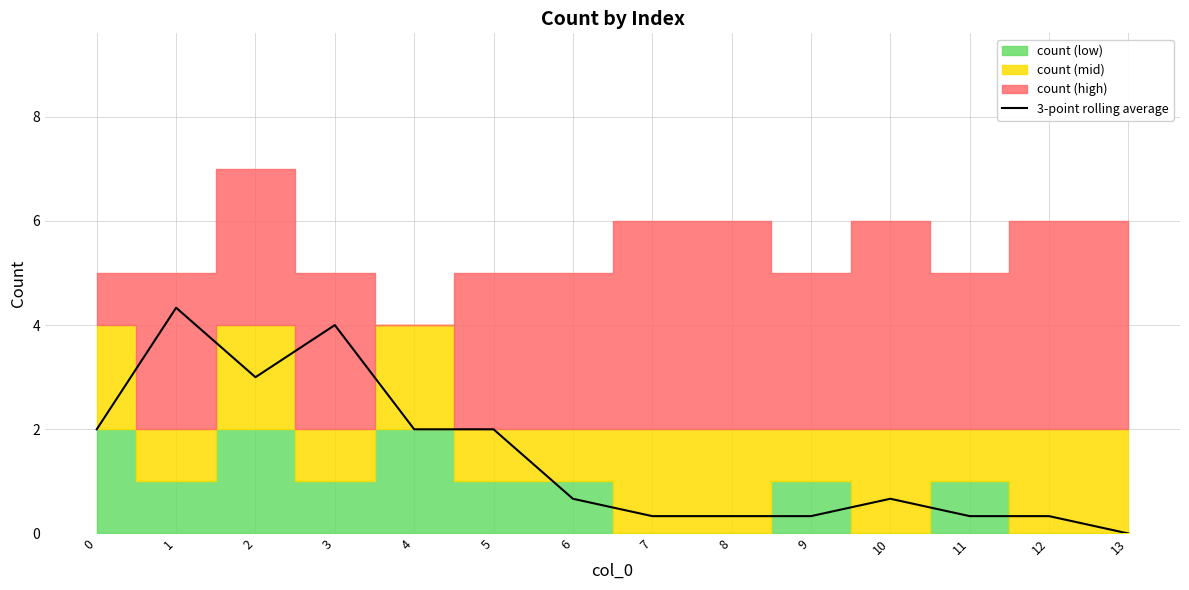

What is the value of the 7th point from the left?

0.7